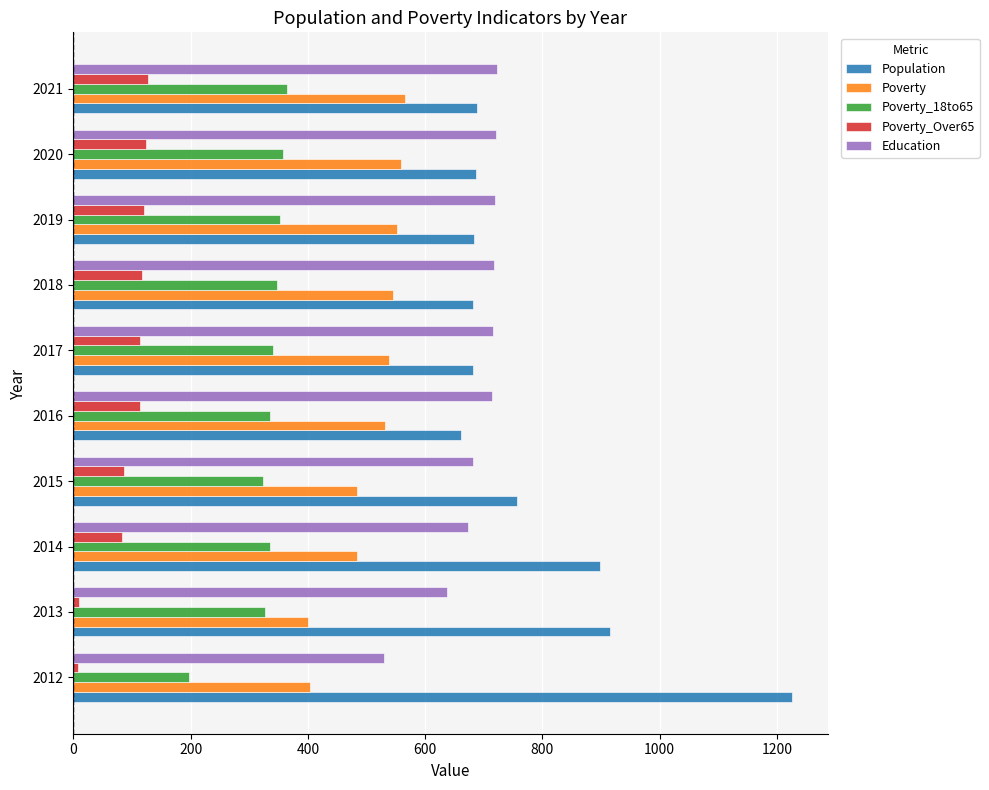

What is the spread (max minus min) of values at 2020?

597